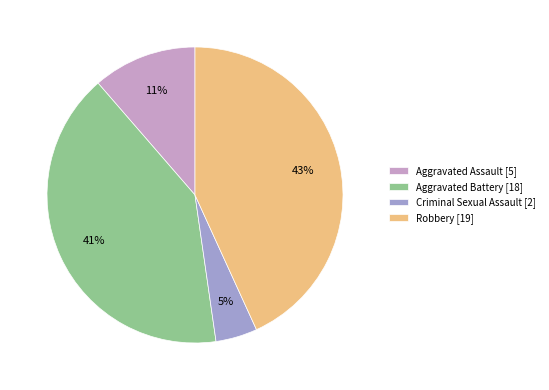

The Robbery slice represents 43% of the pie. True or false?

True